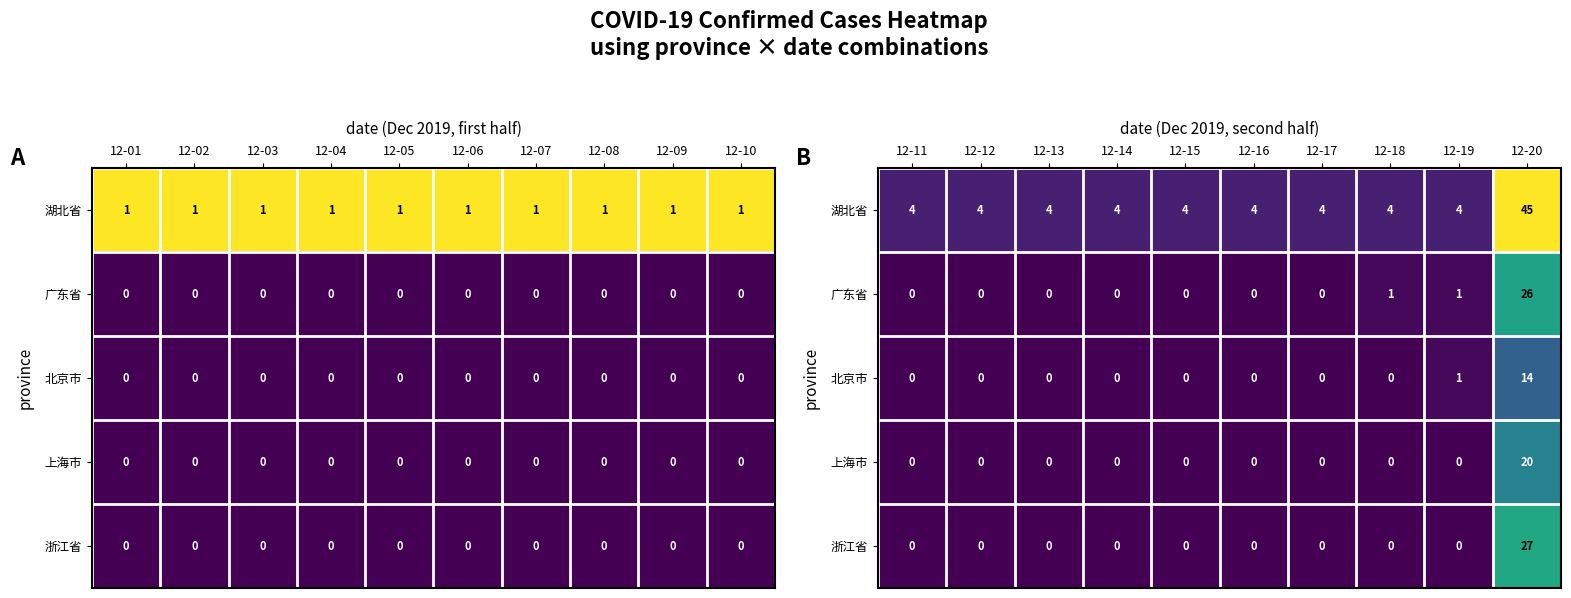

Is it true that 北京市 equals 0 at 12-13?

True